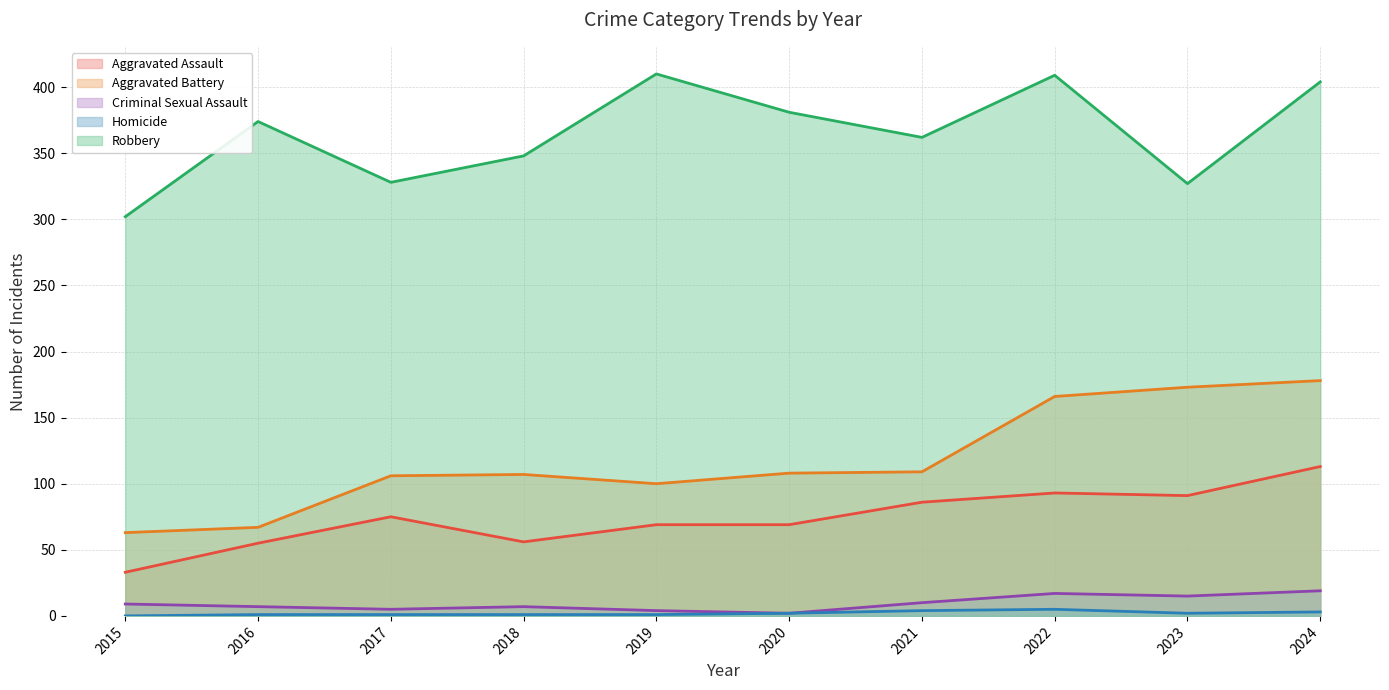

What is the value of the Aggravated Assault point at the 1st from the left?

33